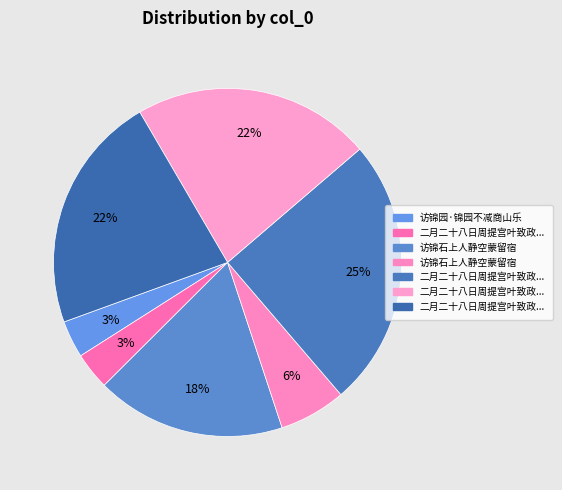

How many slices are in this pie chart?

7